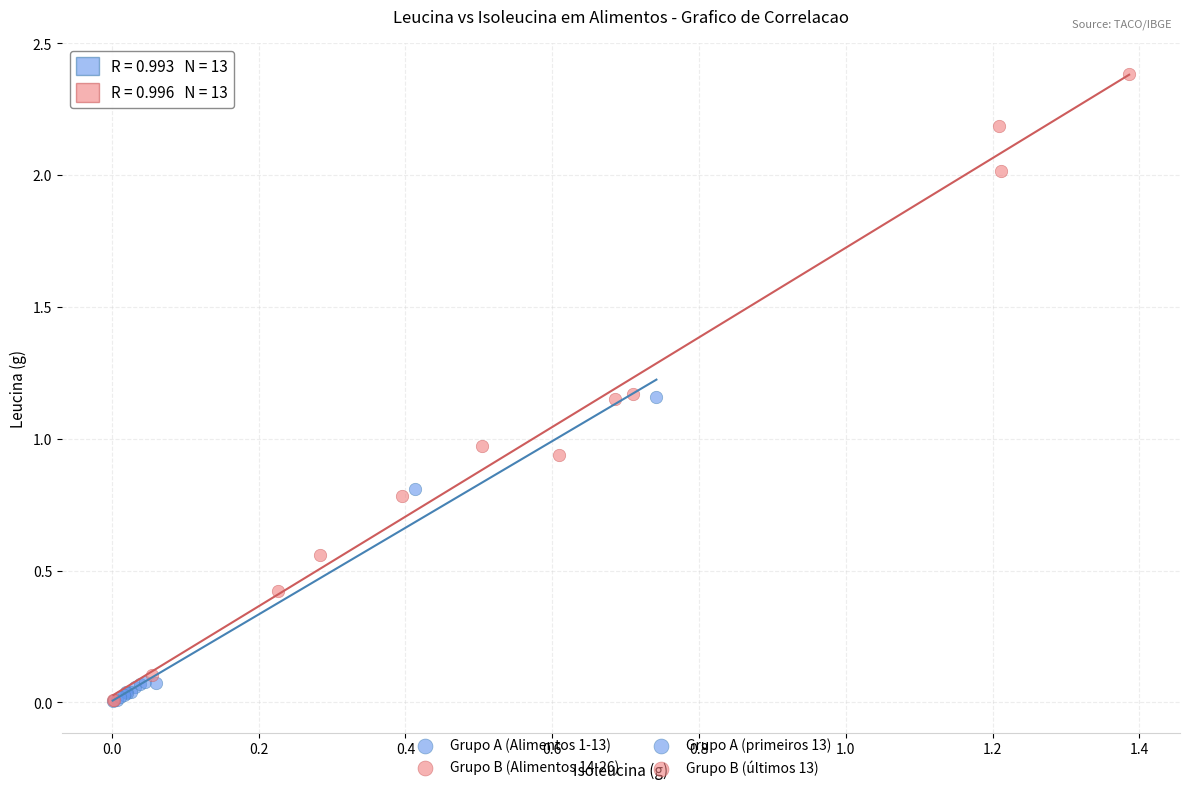

Which series contains the highest Y value?

Grupo B (Alimentos 14-26)